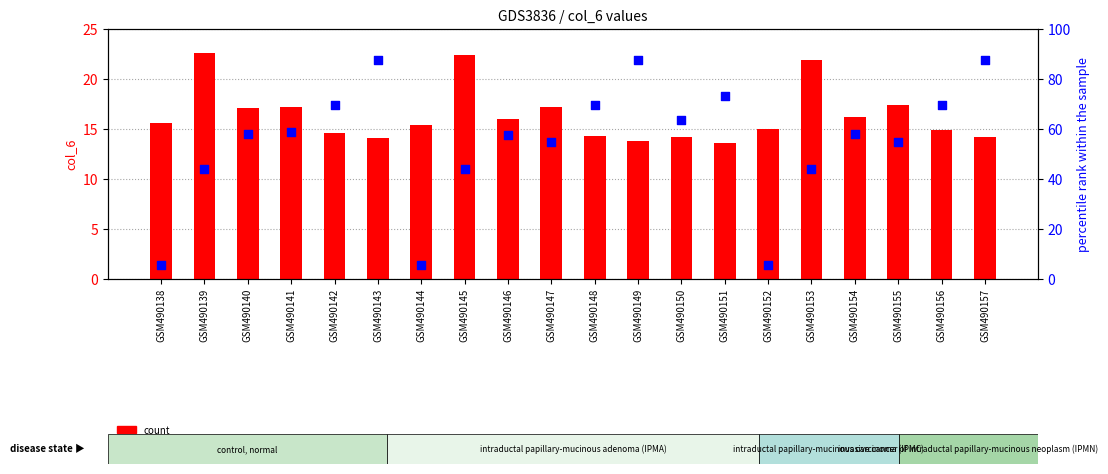

Is the value of col_2 (percentile rank) at GSM490155 greater than the value of col_6 (count) at GSM490144?

Yes